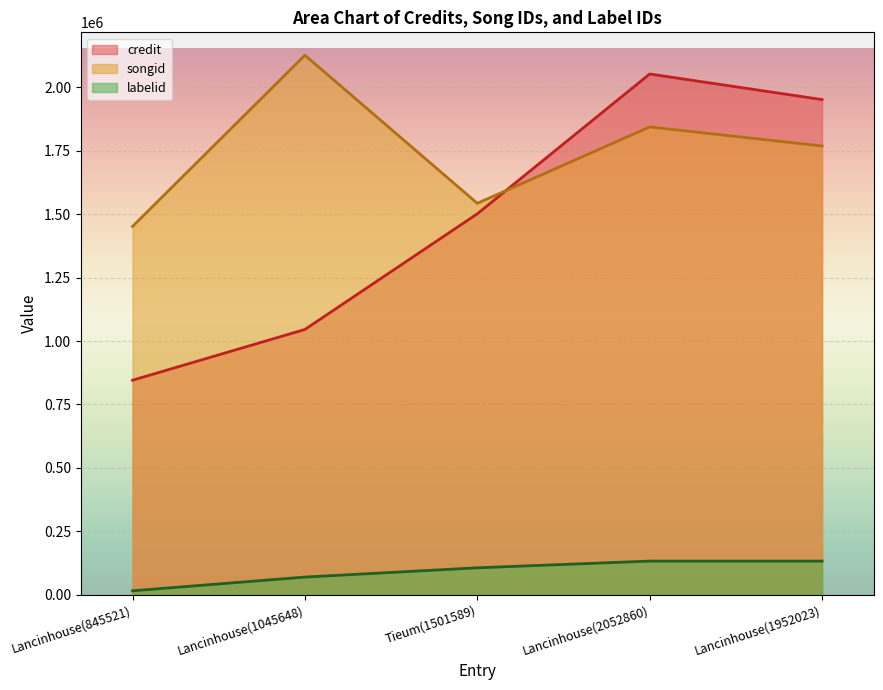

True or false: credit has more than 1 interior local peaks.

False